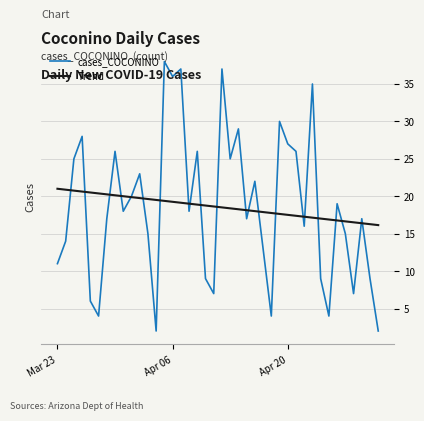

After their last crossing, which series has the higher values: Trend or cases_COCONINO?

Trend